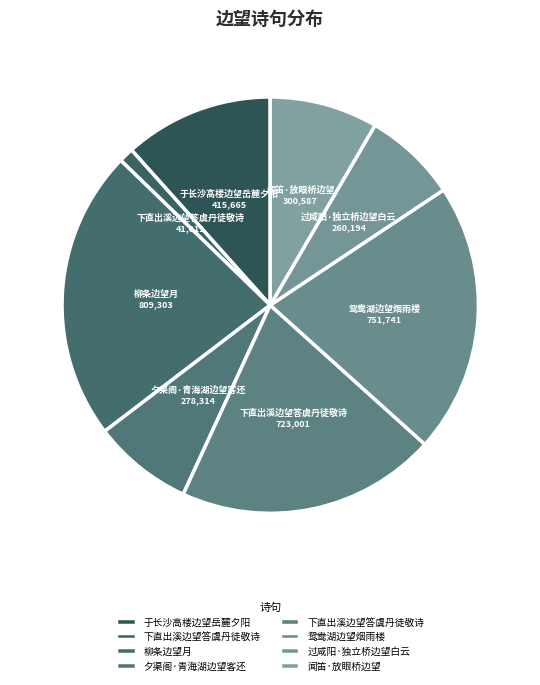

Count the number of slices in the pie.

8